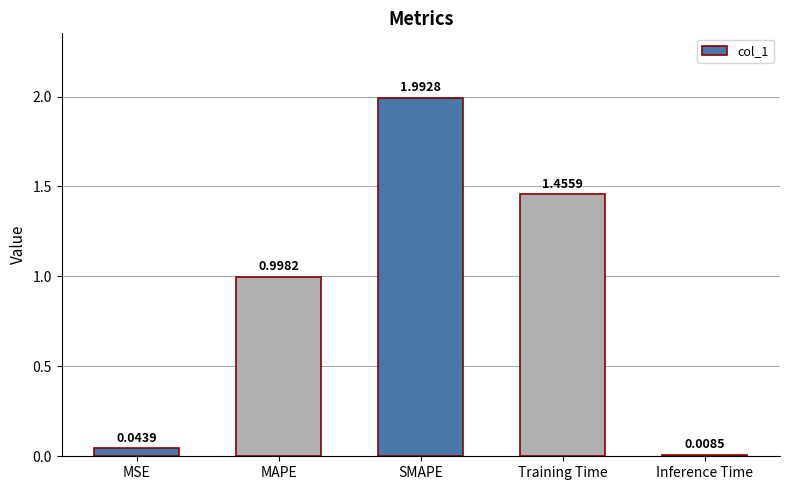

What is the label of the 3rd bar from the left?

SMAPE